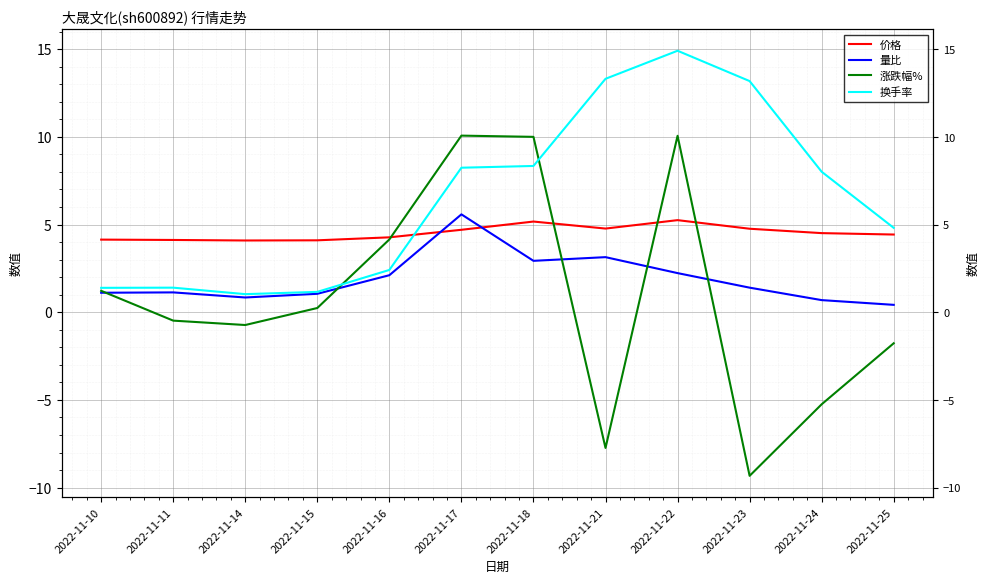

Where is the first local maximum for 涨跌幅%?

2022-11-17